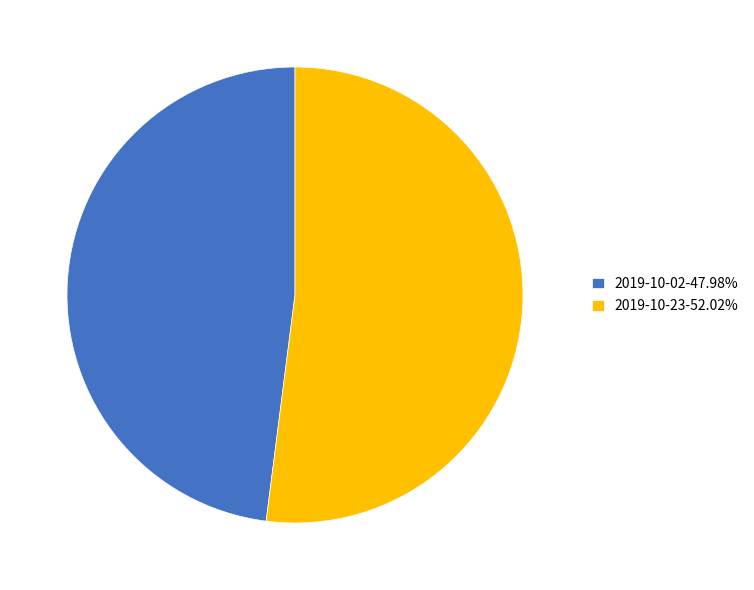

How many slices are in this pie chart?

2